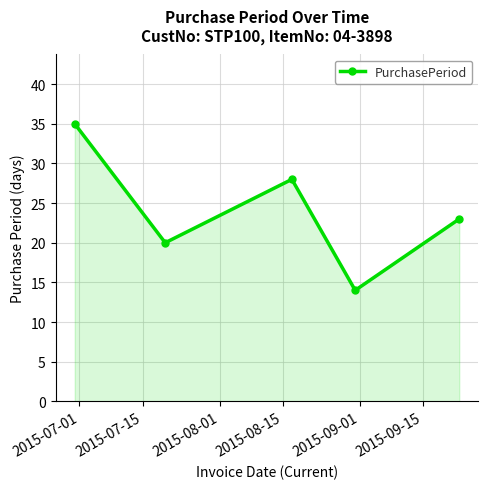

What is the value of the 5th point from the left?

23